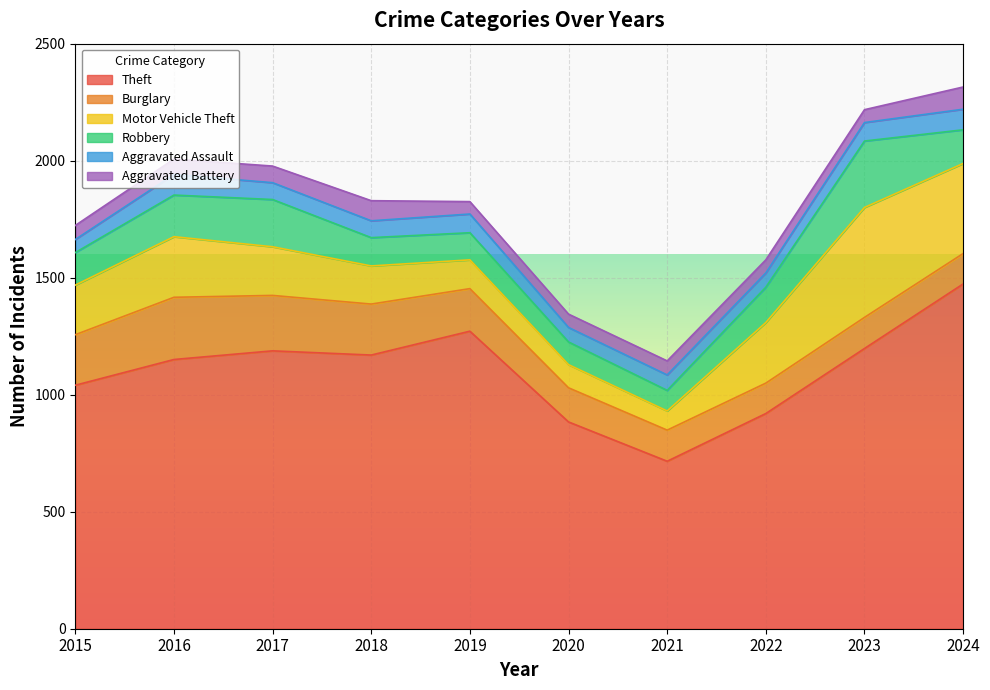

Rank the series at 2017 from lowest to highest value.

Aggravated Battery, Aggravated Assault, Robbery, Motor Vehicle Theft, Burglary, Theft